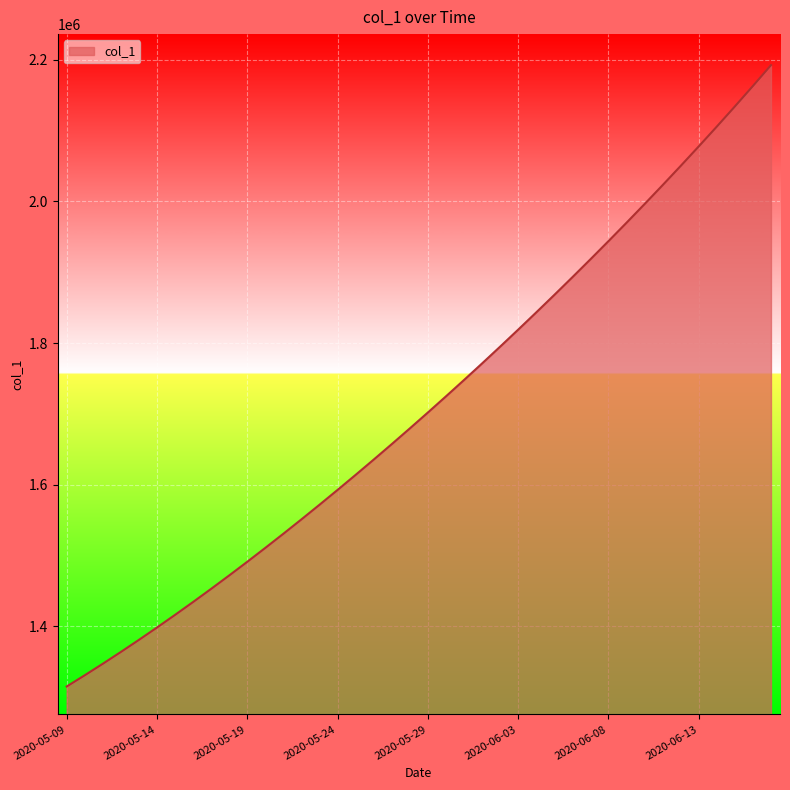

What is the greatest value displayed?

2192229.8